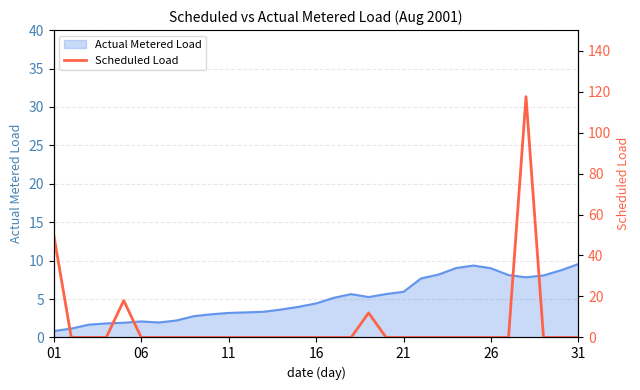

How many lines are shown in the chart?

1